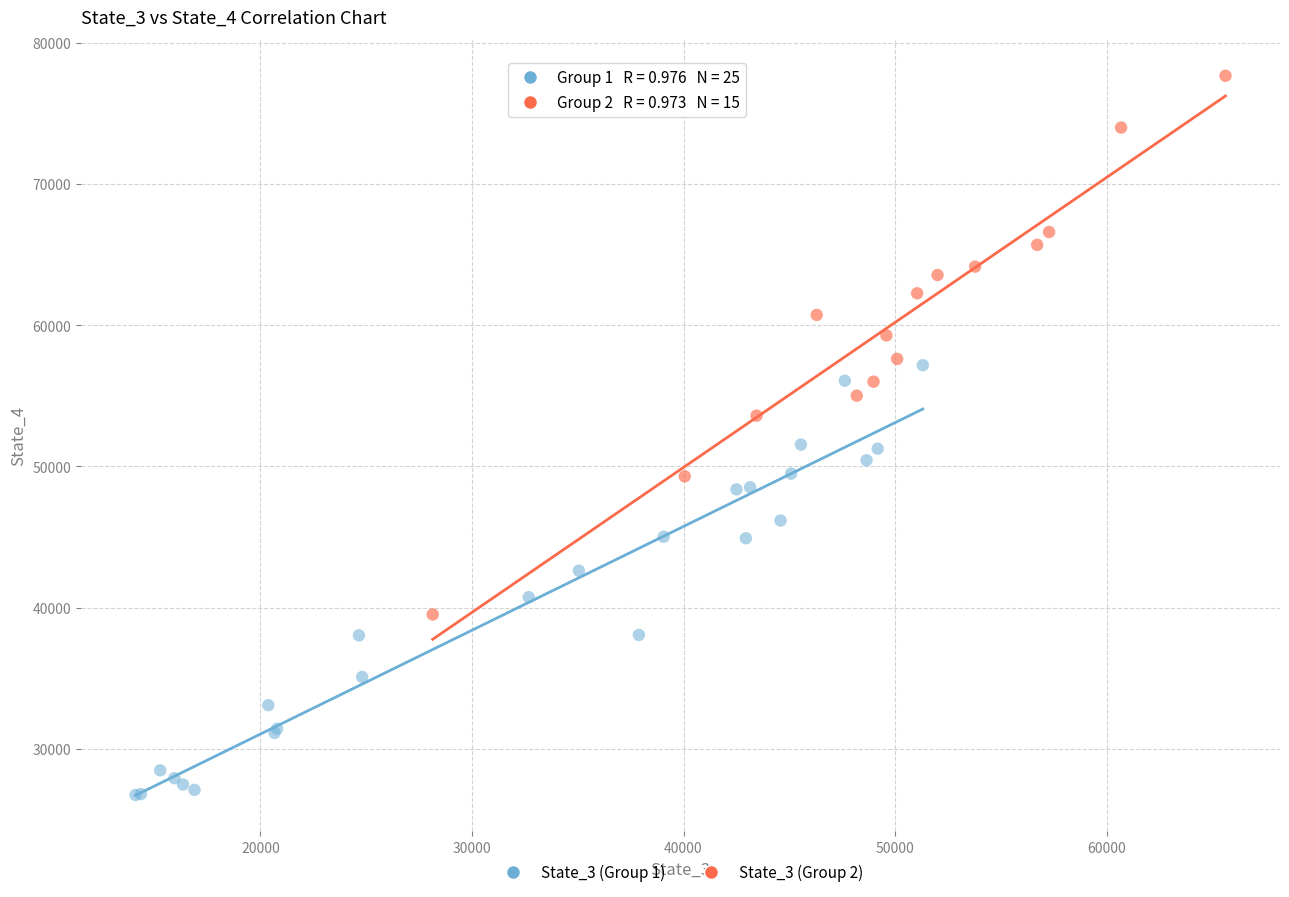

Which series contains the highest Y value?

State_3 (Group 2)